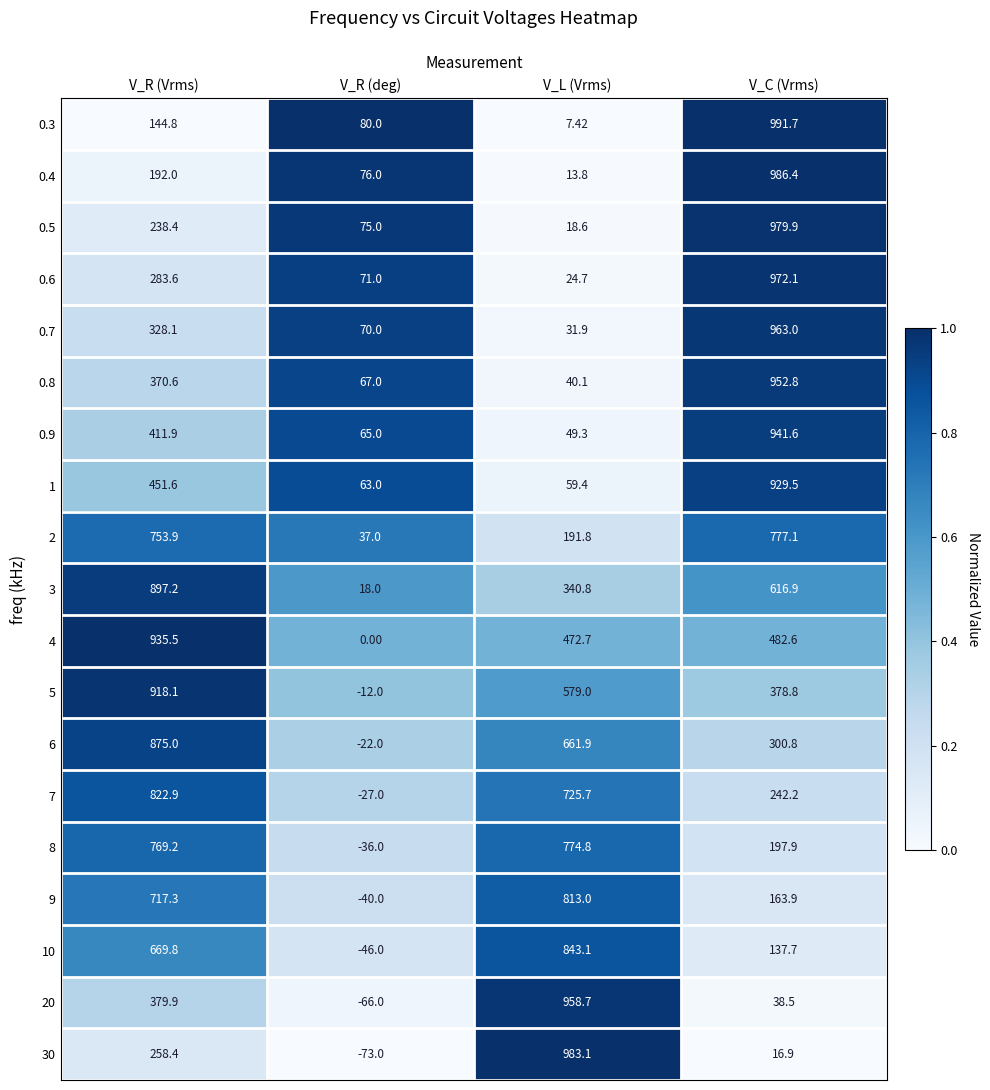

At V_R (deg), list the series in order from smallest to largest.

30, 20, 10, 9, 8, 7, 6, 5, 4, 3, 2, 1, 0.9, 0.8, 0.7, 0.6, 0.5, 0.4, 0.3